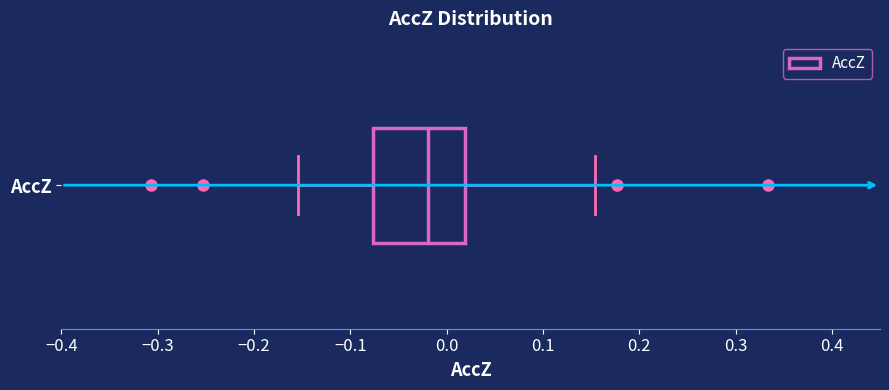

Where does the right whisker of the box for AccZ end on the x-axis? The values are not printed on the chart, so give them approximately, as read against the axis.

0.15